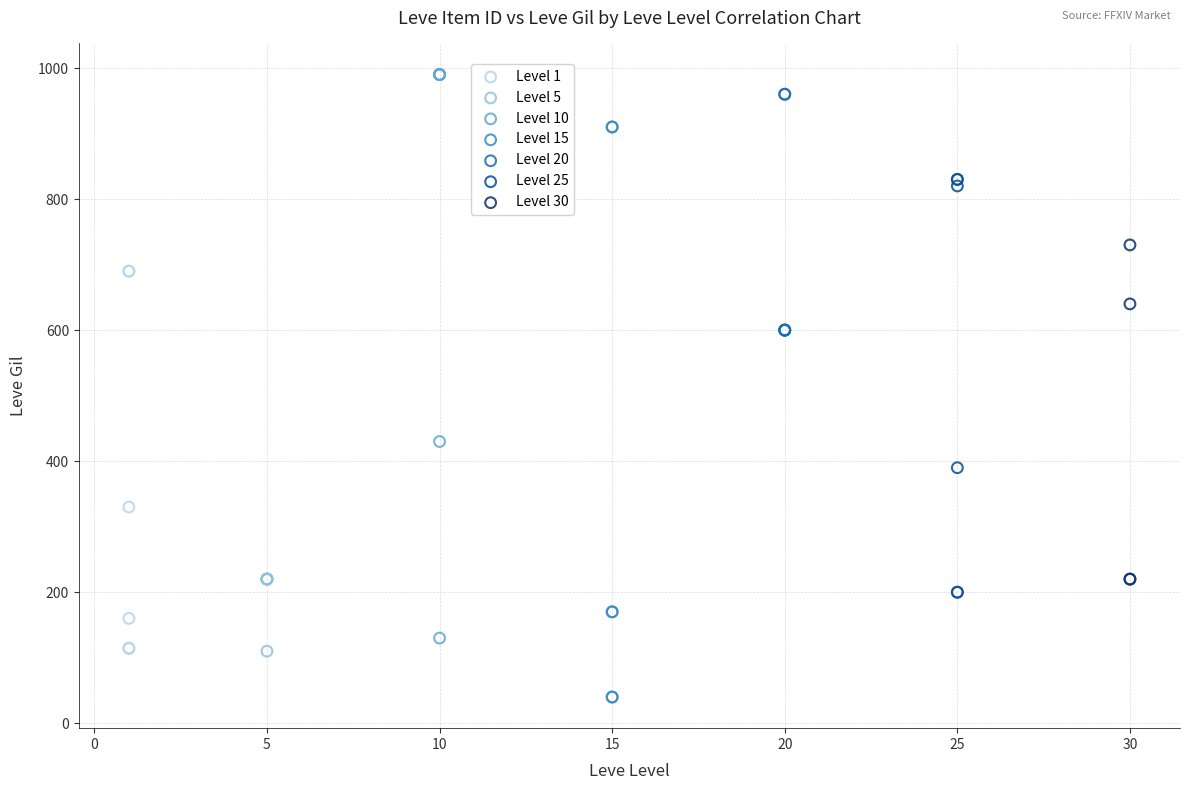

Which series has the largest Y range (max minus min)?

Level 15